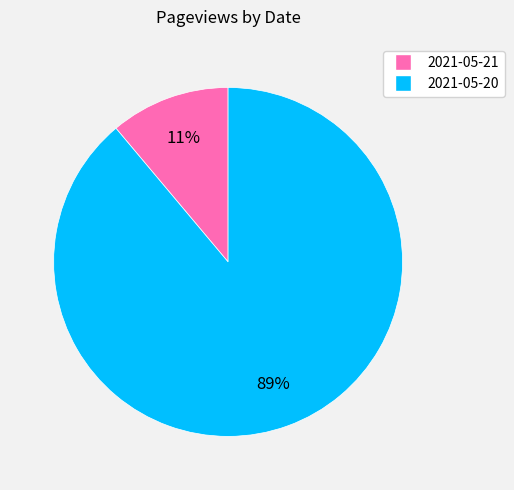

To the nearest percent, what portion does 2021-05-20 represent?

89%